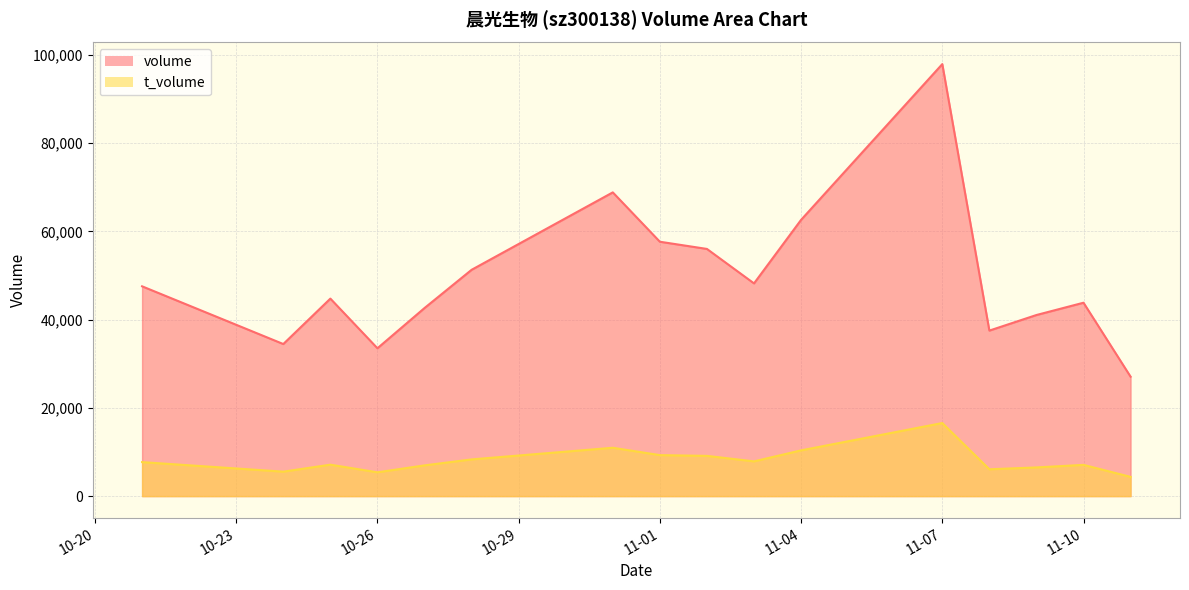

At which label is t_volume closest to 10463?

11-04